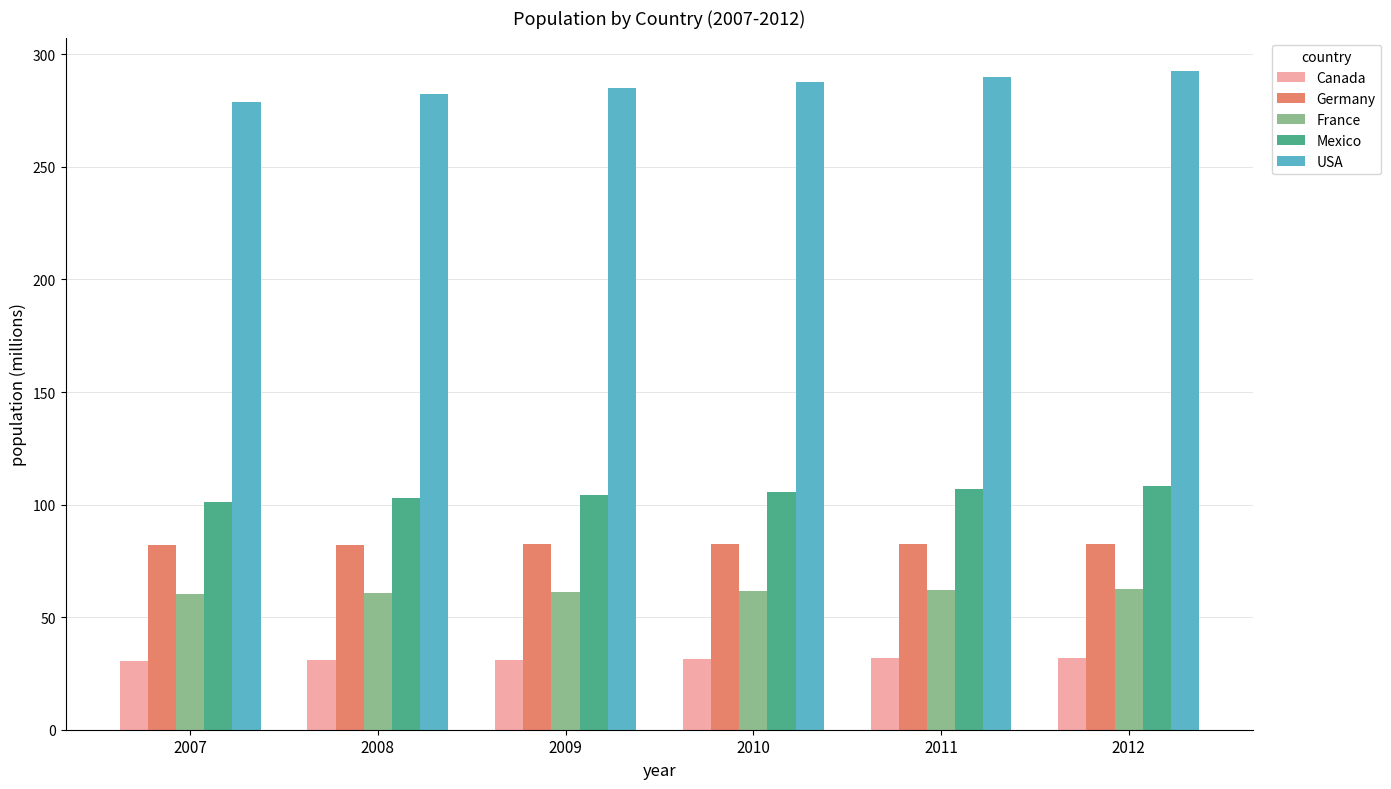

How many categories are shown in the chart?

6